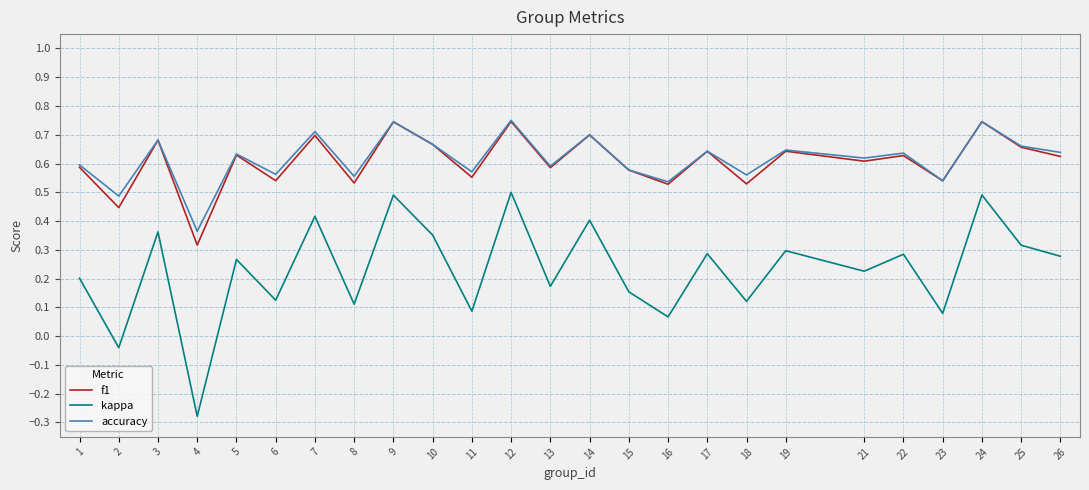

At which label is accuracy closest to 0?

4